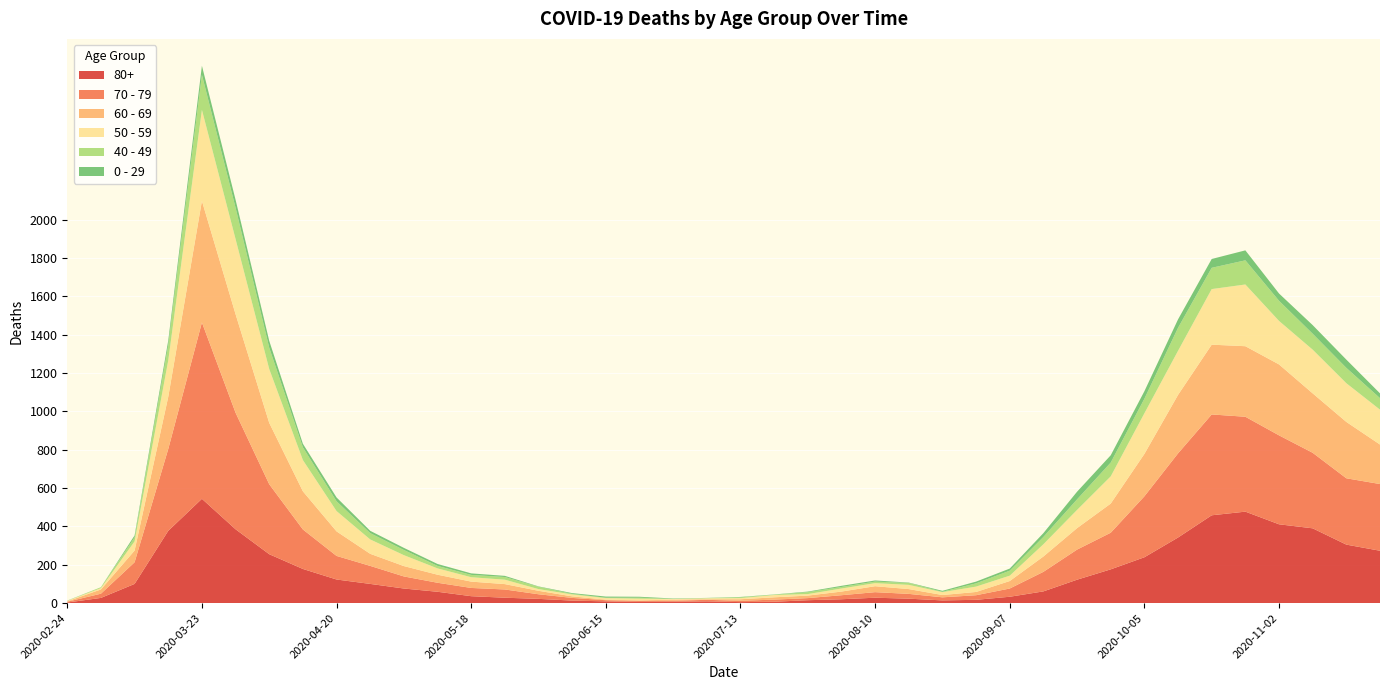

Reading left to right, extract all data points from this chart.

80+: 3	27	100	377	544	385	255	178	123	100	76	59	36	28	22	13	9	6	7	9	5	7	15	20	28	23	14	17	33	61	122	176	239	342	458	477	411	390	305	273
70 - 79: 4	22	113	427	920	608	365	206	123	94	63	47	43	43	24	14	6	5	5	8	7	11	11	21	29	25	16	24	43	102	157	191	318	439	526	495	464	394	346	348
60 - 69: 2	22	61	272	634	514	320	199	128	63	54	42	33	28	18	8	3	3	6	3	8	12	13	19	31	25	12	17	39	80	112	152	221	305	364	368	370	310	294	206
50 - 59: 3	7	48	190	475	392	281	163	106	75	57	33	23	23	9	10	8	9	3	5	6	12	8	16	16	22	15	28	28	64	95	142	212	230	290	322	227	228	202	182
40 - 49: 0	5	21	79	183	163	111	66	51	33	27	13	12	14	12	3	2	5	1	1	4	2	10	8	8	10	2	17	26	38	55	72	76	120	111	126	105	83	80	60
0 - 29: 1	0	10	25	47	42	36	19	20	12	11	10	8	6	2	4	6	5	2	1	2	1	3	6	6	2	5	9	11	20	40	38	39	44	46	52	38	45	43	25